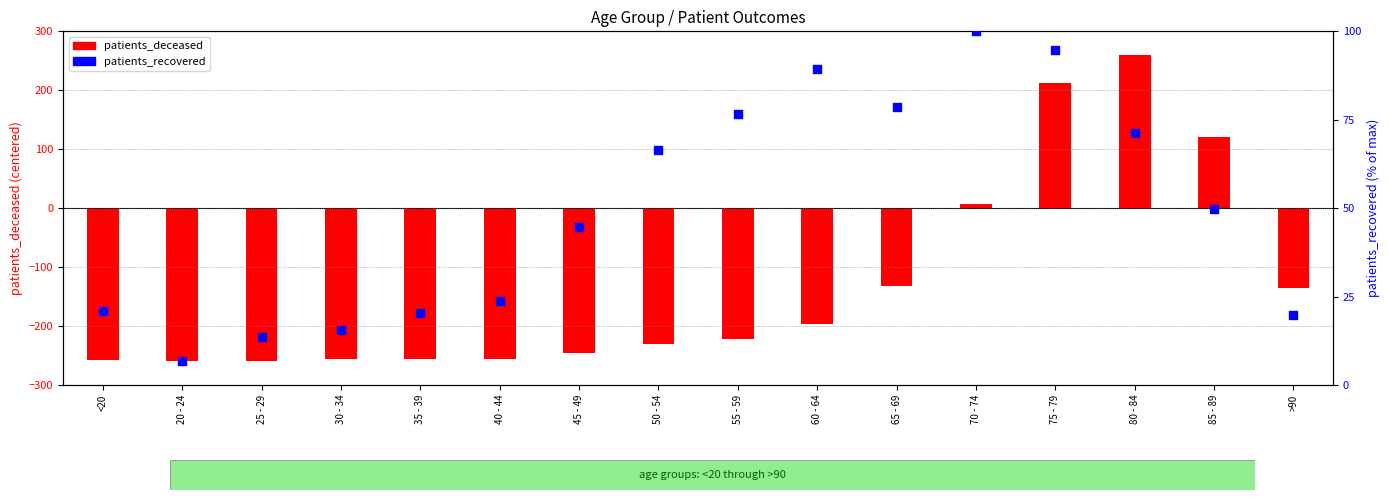

Which series contains the lowest Y value?

patients_deceased